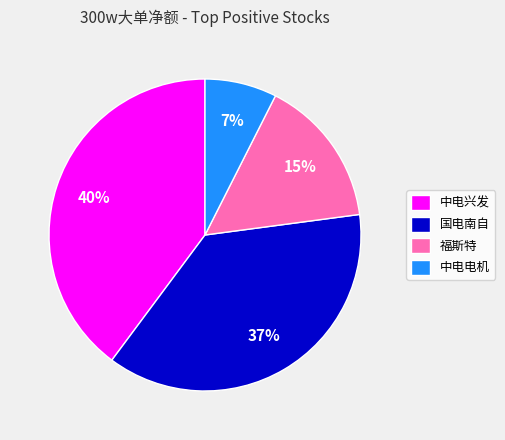

Does 国电南自 represent more than half of the total?

No